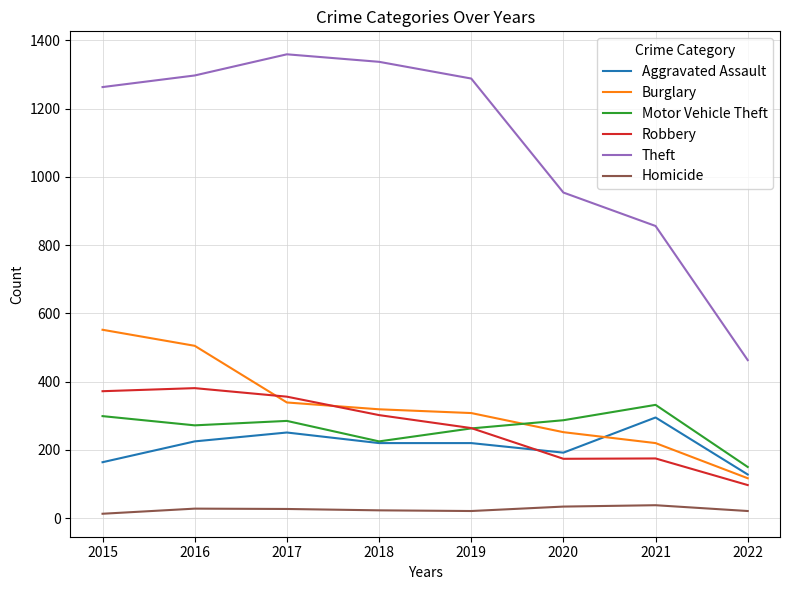

Is the value of Burglary at 2016 greater than the value of Homicide at 2016?

Yes